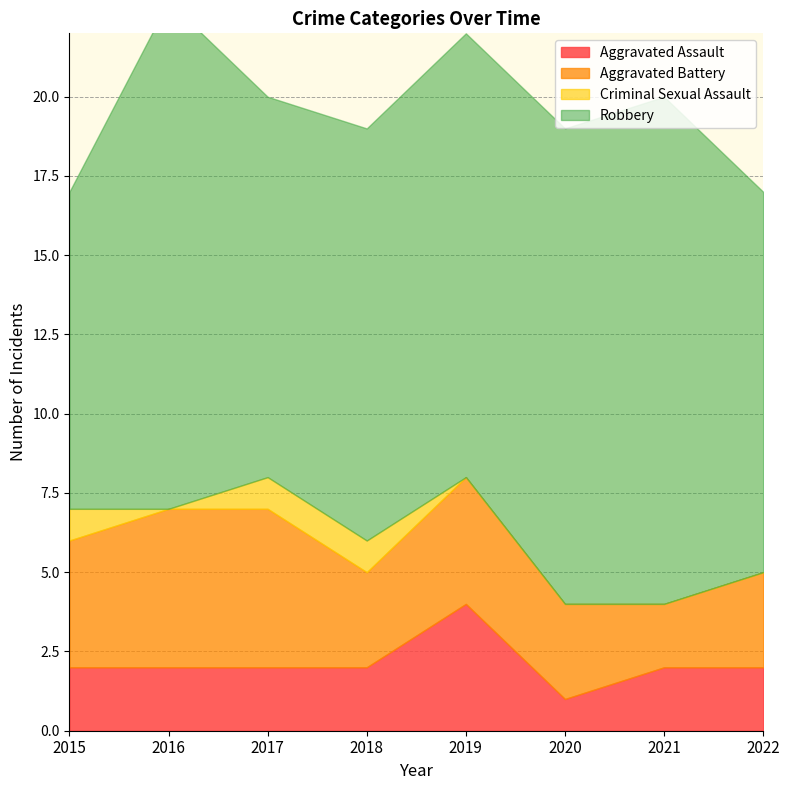

How many lines are shown in the chart?

4